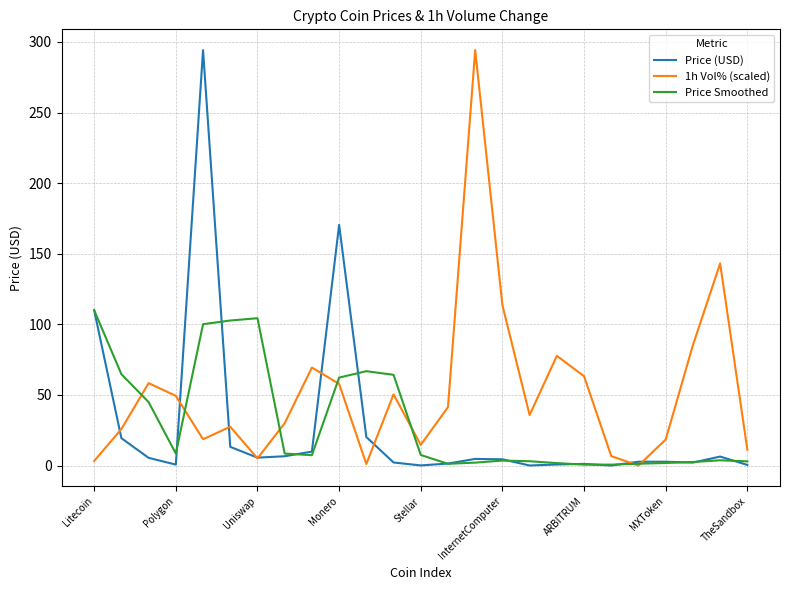

What is the maximum value shown in the chart?

294.2